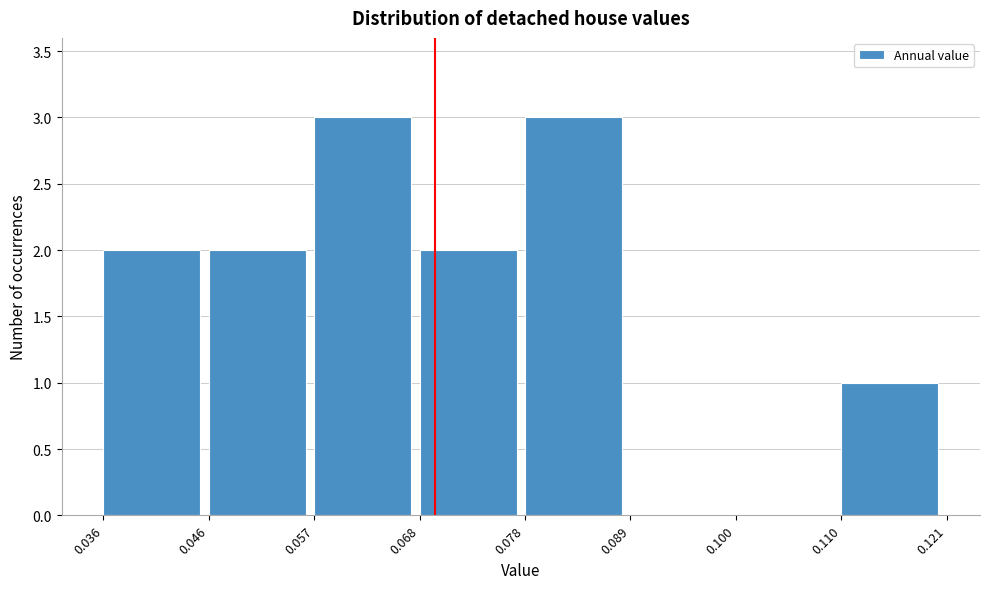

How tall is the bar that spans 0.036 to 0.046 on the x-axis? The values are not printed on the chart, so give them approximately, as read against the axis.

2